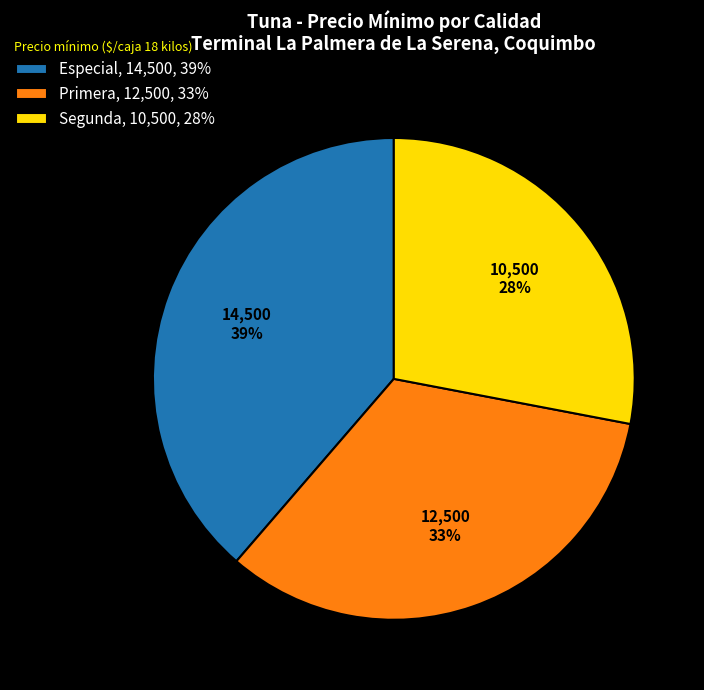

True or false: Especial accounts for 24% of the total.

False